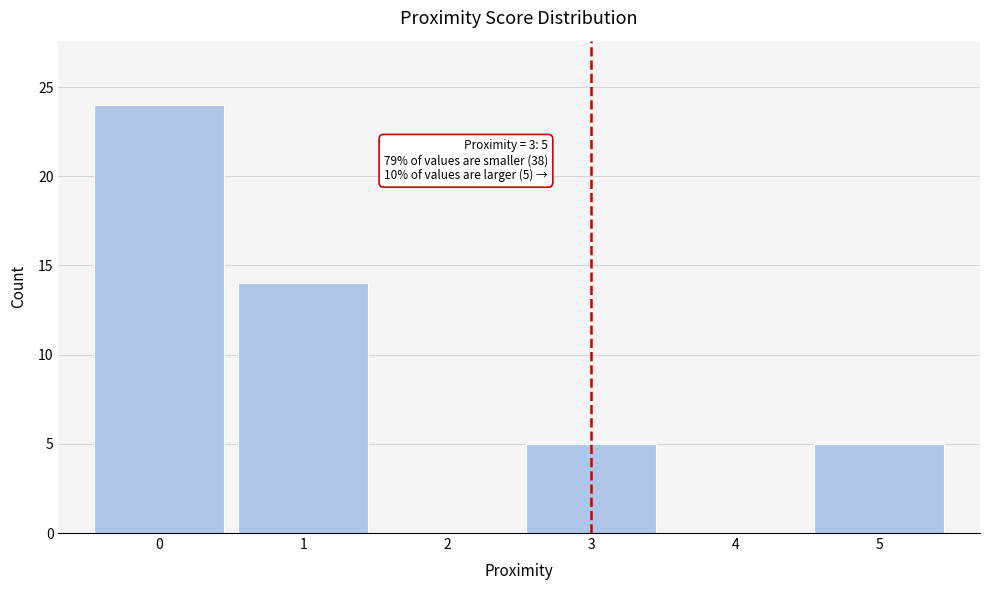

Which range on the x-axis has the tallest bar?

-0.5 to 0.5